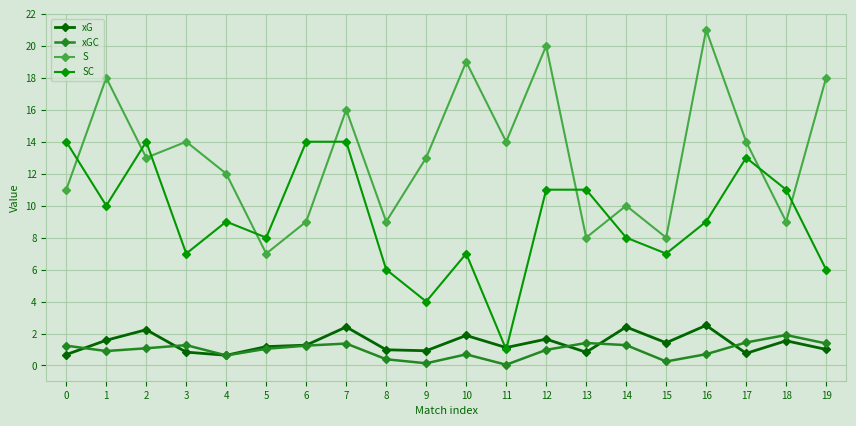

True or false: S has a value of 18.0 at 1.

True